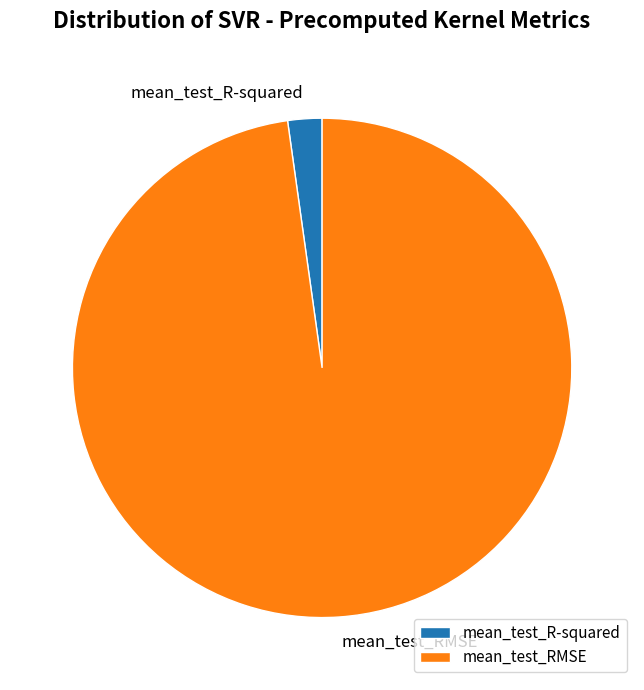

The mean_test_R-squared slice represents 2% of the pie. True or false?

True